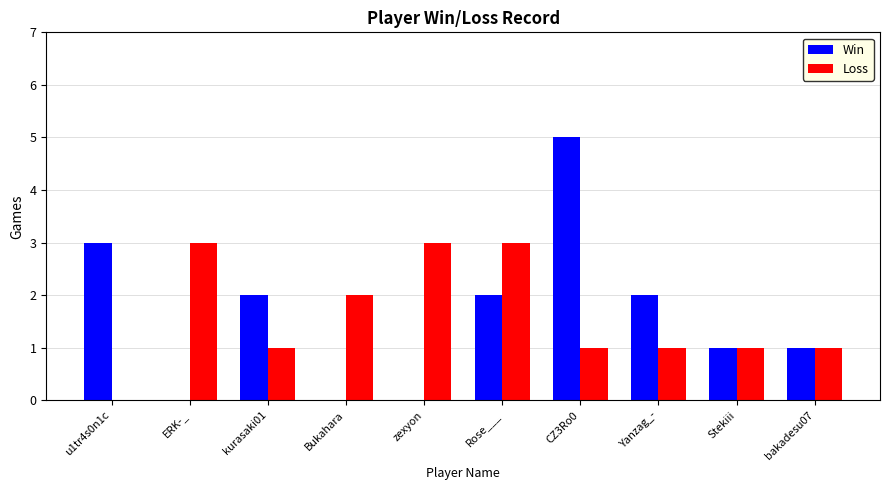

Reading left to right, transcribe all the data shown in this chart.

Win: u1tr4s0n1c=3	ERK-_=0	kurasaki01=2	Bukahara=0	zexyon=0	Rose___=2	CZ3Ro0=5	Yanzag_-=2	Stekiii=1	bakadesu07=1
Loss: u1tr4s0n1c=0	ERK-_=3	kurasaki01=1	Bukahara=2	zexyon=3	Rose___=3	CZ3Ro0=1	Yanzag_-=1	Stekiii=1	bakadesu07=1